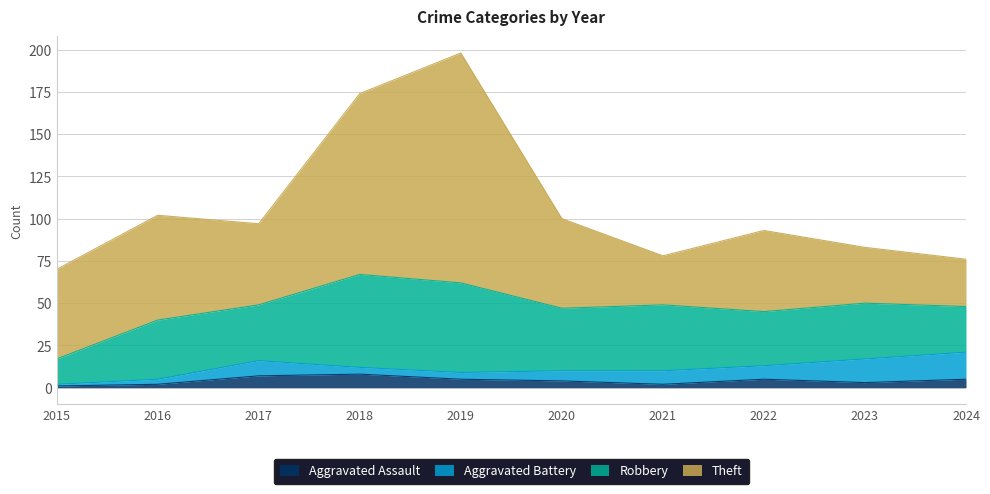

What is the difference between the maximum and minimum values in the Aggravated Battery series?

15